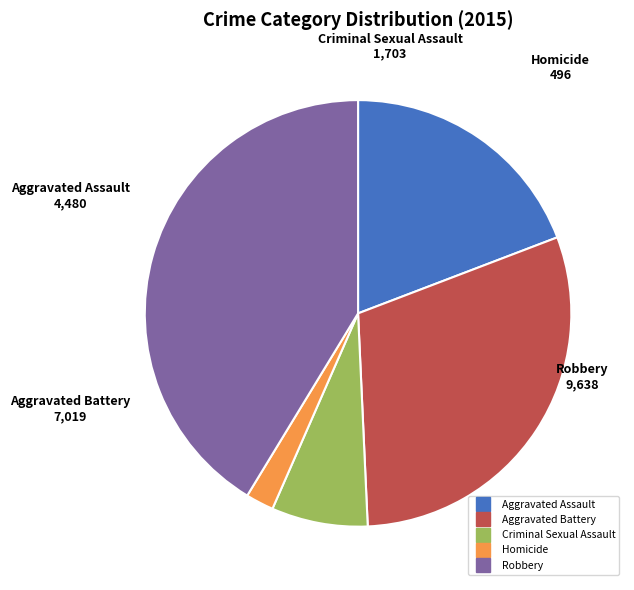

The Criminal Sexual Assault slice represents 1% of the pie. True or false?

False